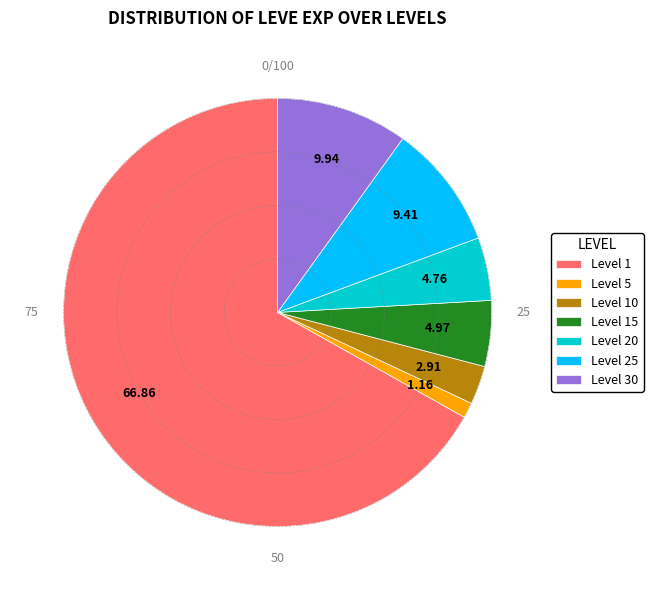

Is the sum of Level 30 and Level 5 greater than half?

No